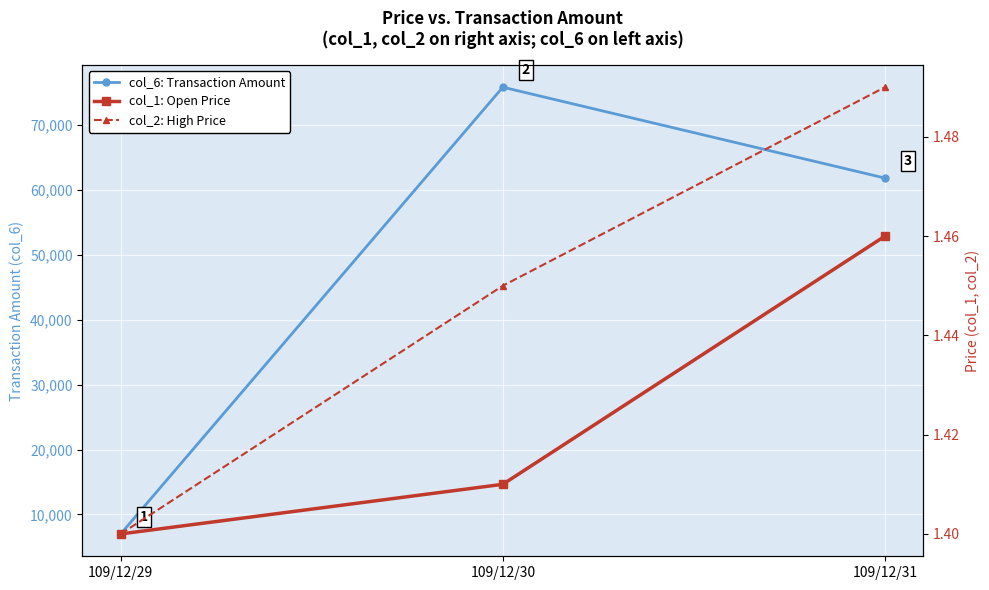

At how many categories does at least one series exceed 44628?

2